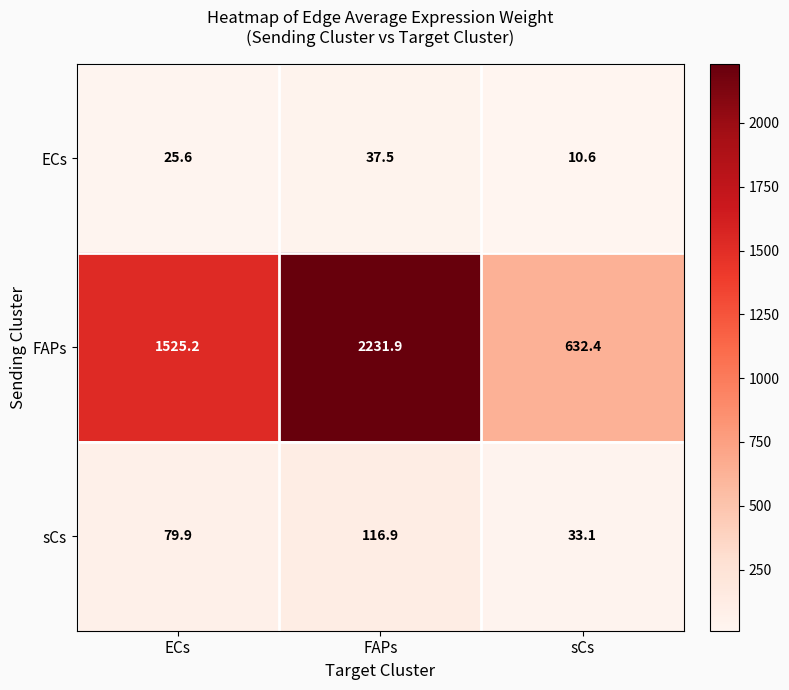

Is it true that FAPs equals 1525.2 at ECs?

True